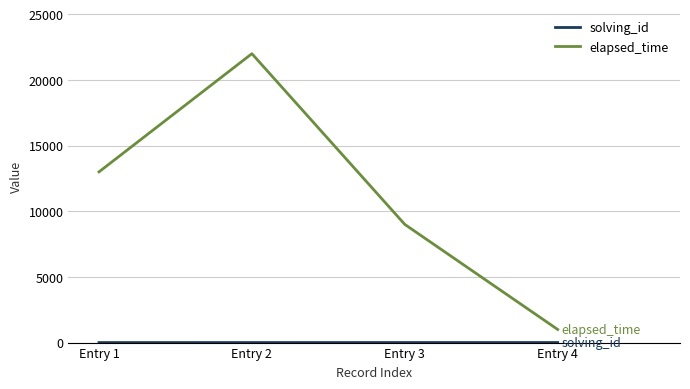

What is the spread (max minus min) of values at Entry 1?

12999